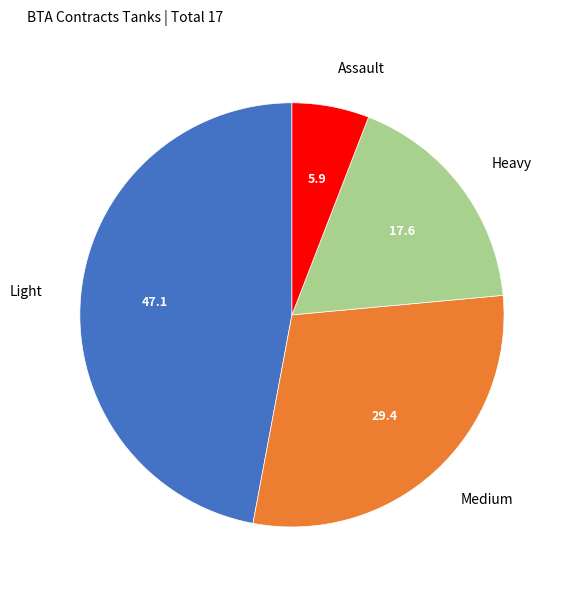

Which has a higher value, Medium or Assault?

Medium